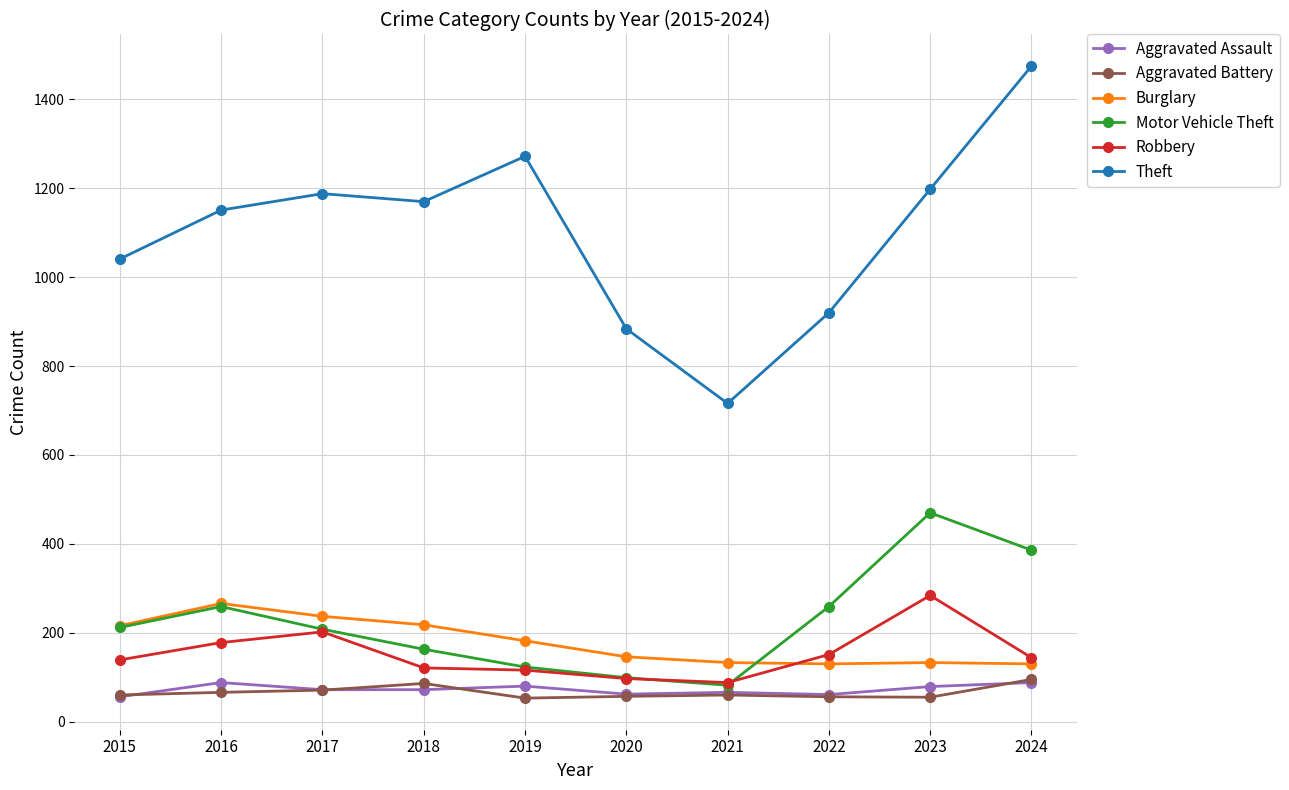

What is the total value across all series at 2021?

1145